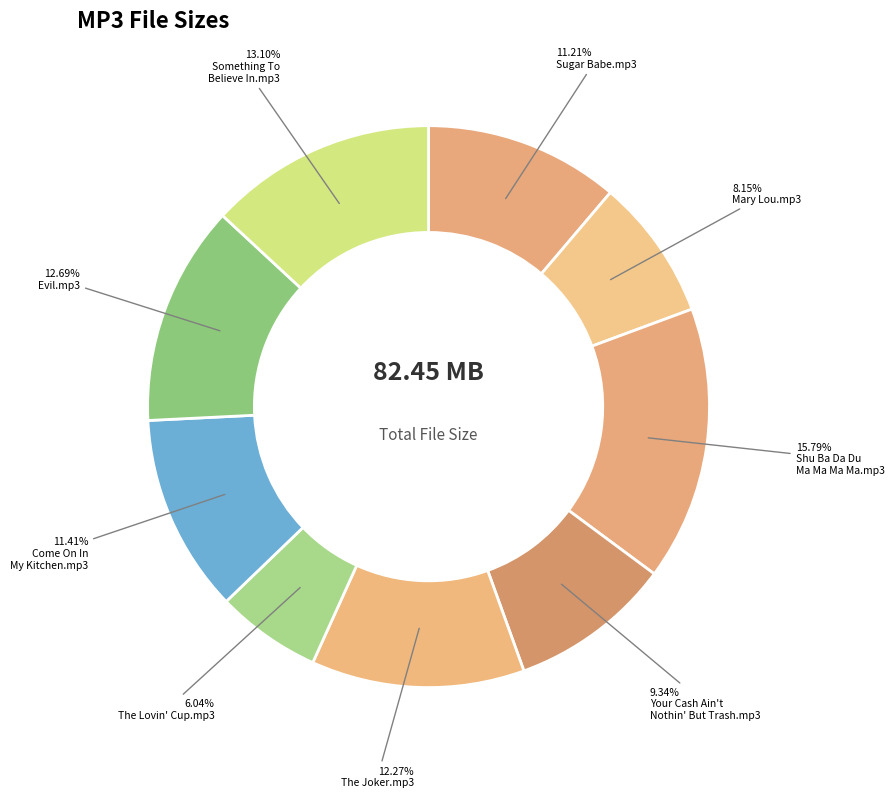

How many segments does this pie chart have?

9